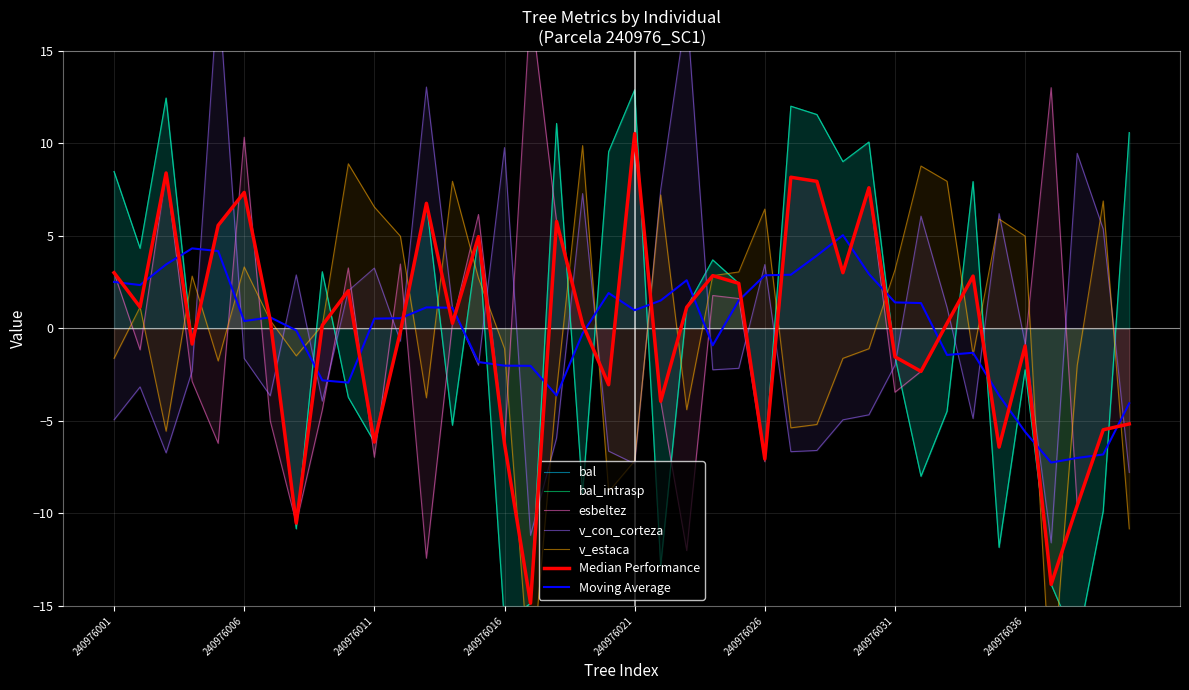

What is the sum of the v_con_corteza values at 240976025 and 240976028?

-8.8